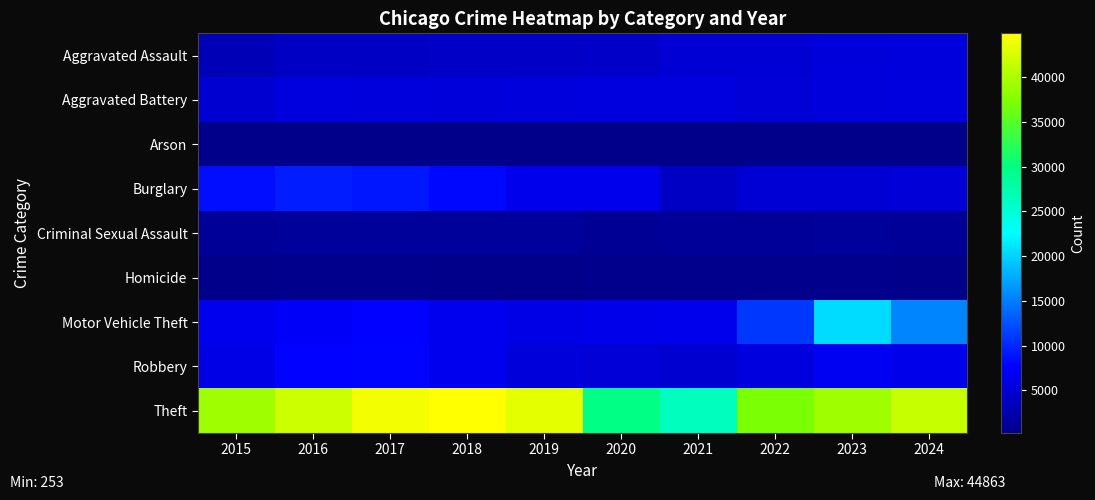

Reading left to right, what are all the values shown in this chart?

Aggravated Assault: 2015=3156	2016=3984	2017=4076	2018=4246	2019=4154	2020=4354	2021=4969	2022=5043	2023=5316	2024=5582
Aggravated Battery: 2015=4957	2016=5734	2017=5594	2018=5433	2019=5568	2020=5829	2021=5784	2022=5237	2023=5620	2024=5718
Arson: 2015=300	2016=361	2017=321	2018=253	2019=259	2020=407	2021=364	2022=290	2023=353	2024=333
Burglary: 2015=8509	2016=9390	2017=9004	2018=8135	2019=6579	2020=6543	2021=3987	2022=5110	2023=5104	2024=5303
Criminal Sexual Assault: 2015=1239	2016=1351	2017=1421	2018=1414	2019=1363	2020=1060	2021=1209	2022=1287	2023=1305	2024=1193
Homicide: 2015=352	2016=523	2017=490	2018=407	2019=357	2020=545	2021=560	2022=498	2023=451	2024=410
Motor Vehicle Theft: 2015=6866	2016=7511	2017=7779	2018=6837	2019=6324	2020=6486	2021=6572	2022=10939	2023=20597	2024=15495
Robbery: 2015=6207	2016=7890	2017=7925	2018=6701	2019=5451	2020=5289	2021=4850	2022=5690	2023=7028	2024=6382
Theft: 2015=39208	2016=41887	2017=44042	2018=44863	2019=43134	2020=29651	2021=26245	2022=37151	2023=39160	2024=41460